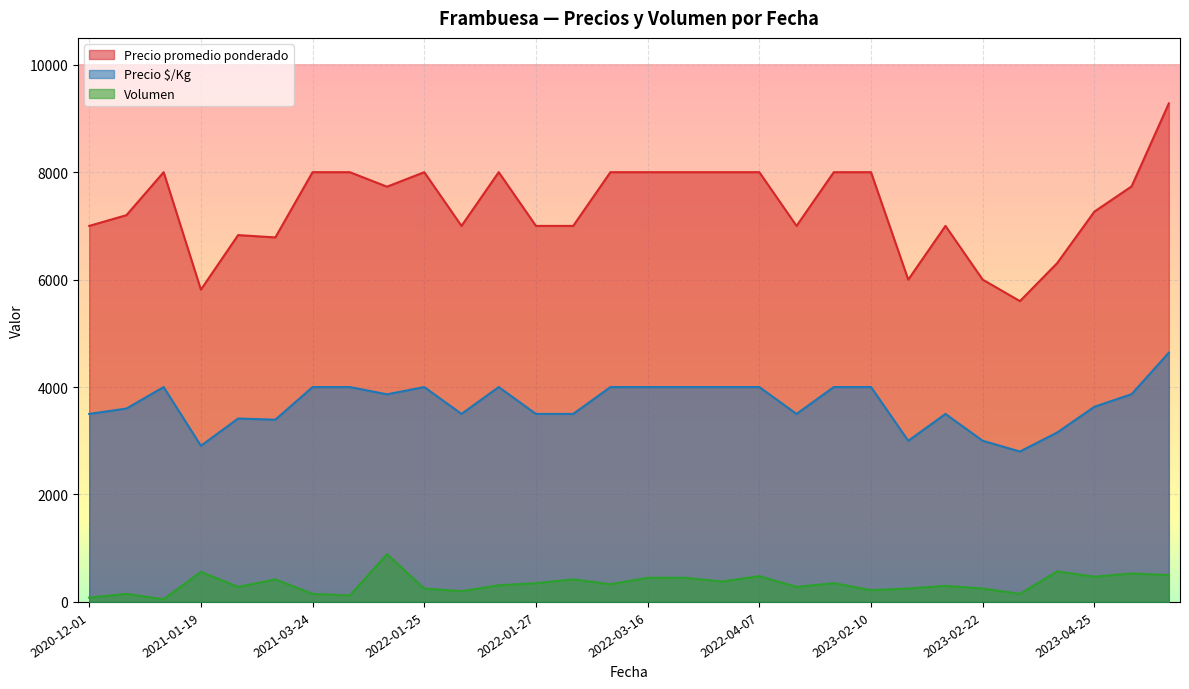

Where is Precio $/Kg nearest to the value 3720?

2023-04-25